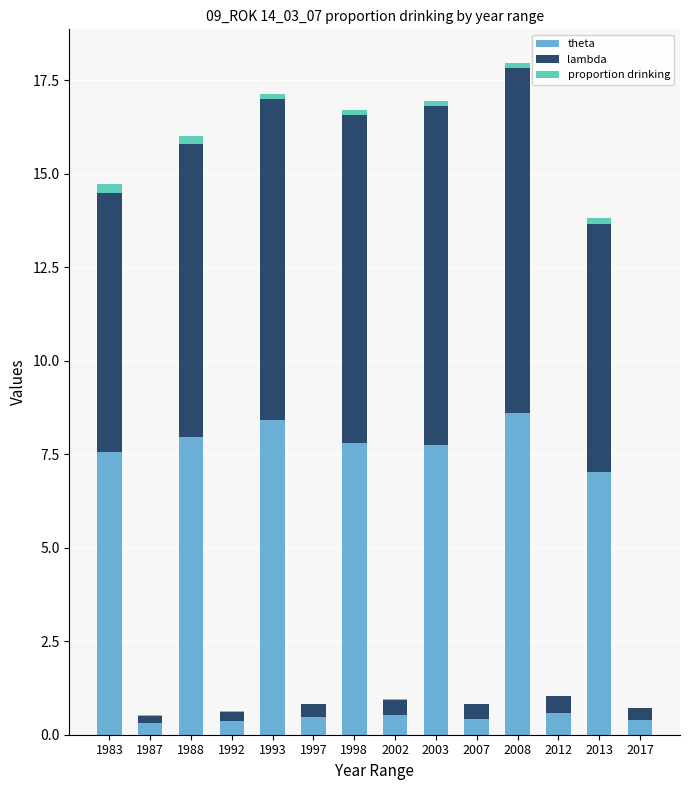

What is the sum of all theta values?

58.2